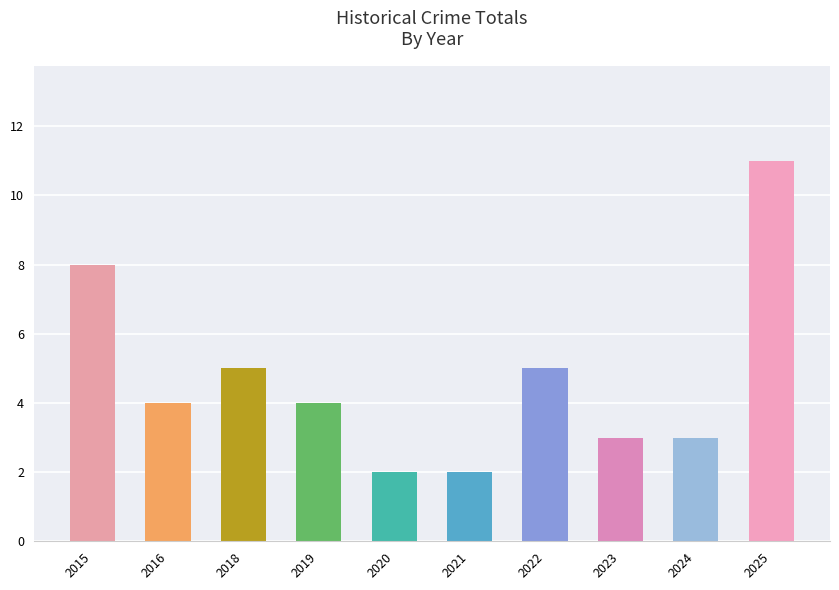

The chart shows a value of 4 at 2016. True or false?

True